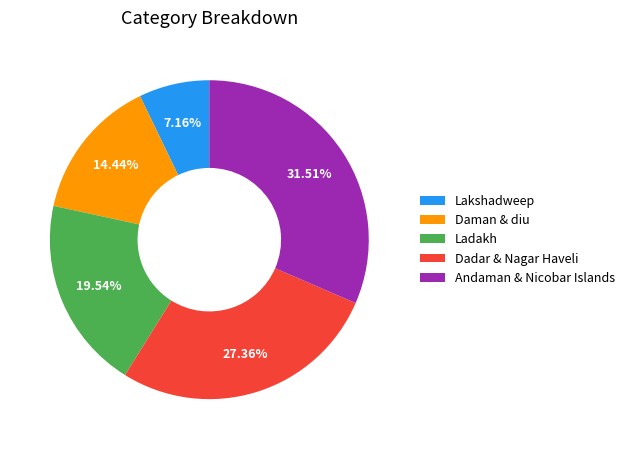

How many segments does this pie chart have?

5